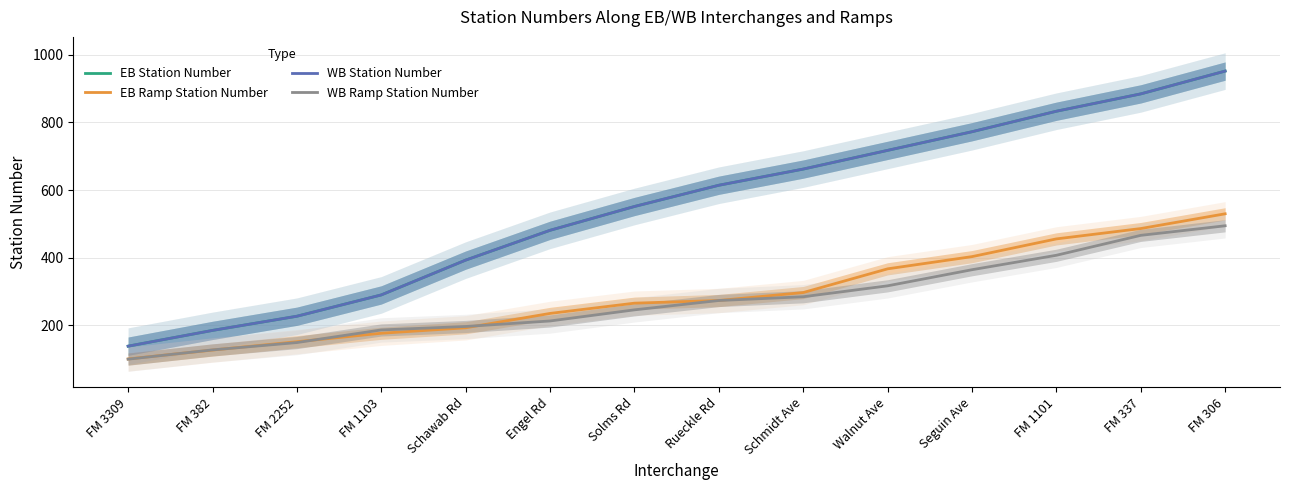

Between Solms Rd and FM 337, which series saw the biggest shift?

EB Station Number